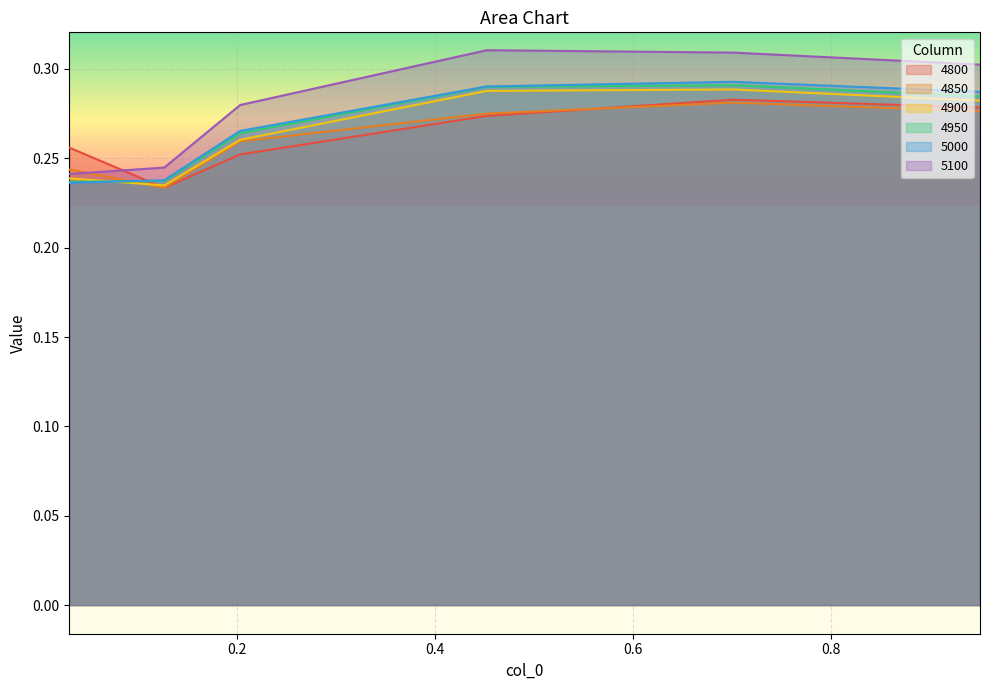

How many series are shown in this chart?

6